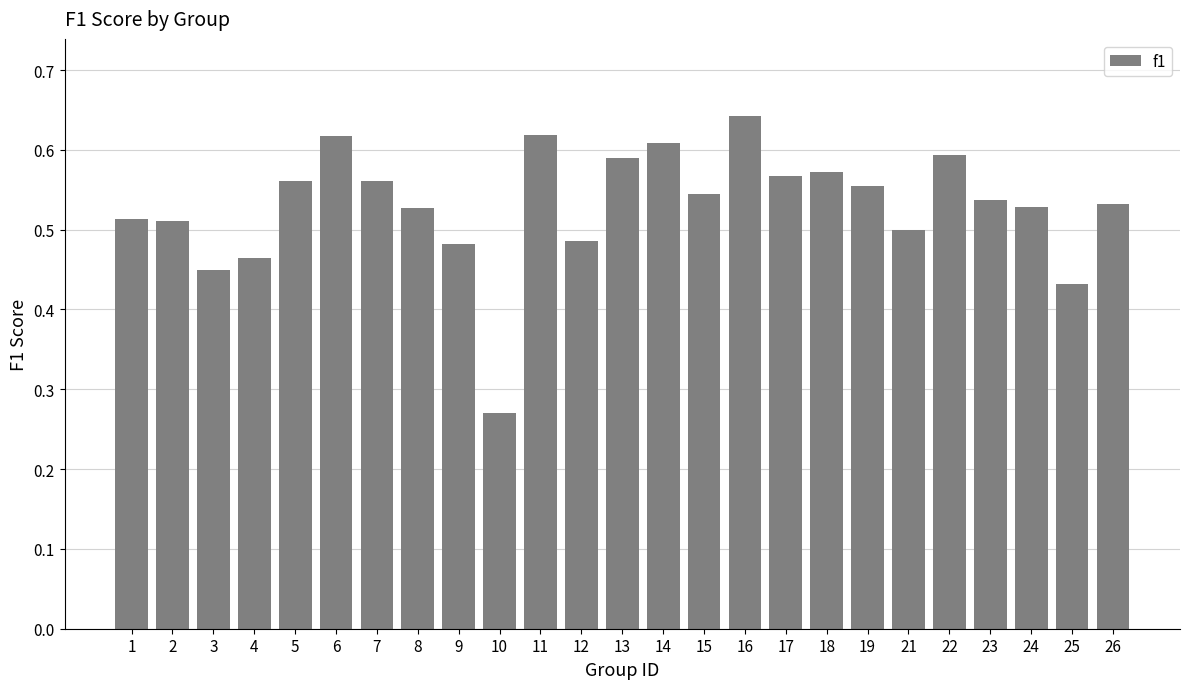

Which label corresponds to the largest value in the chart?

16